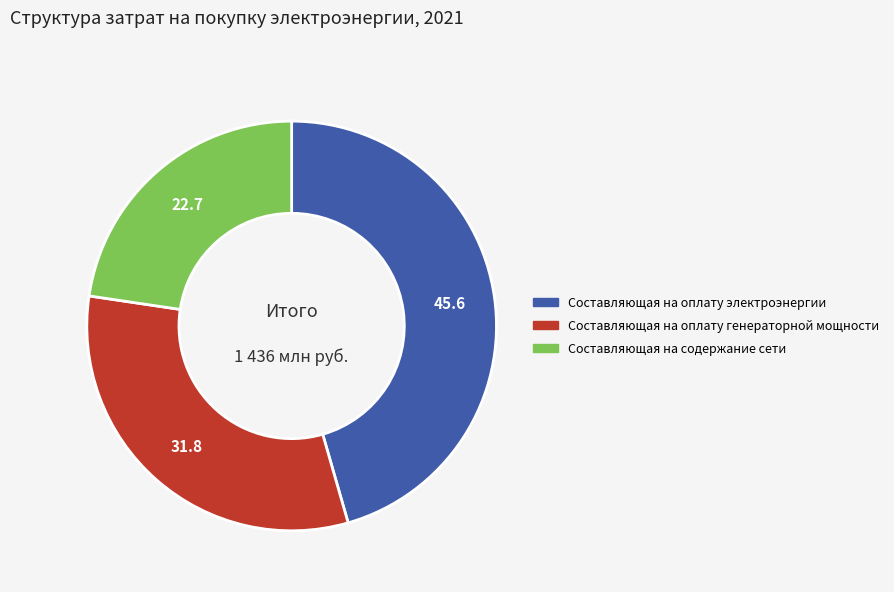

True or false: Составляющая на оплату генераторной мощности accounts for 41% of the total.

False